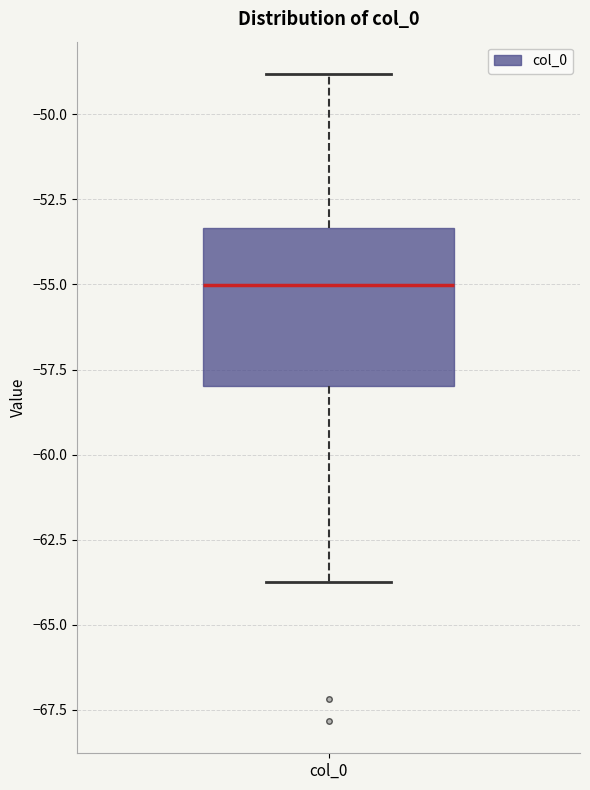

Transcribe this box plot: give where the median line is, the range the box spans, and where the two whiskers end, as read against the y-axis. The values are not printed on the chart, so give them approximately, as read against the axis.

median -55.0, box -58.0 to -53.5, whiskers -63.5 to -49.0